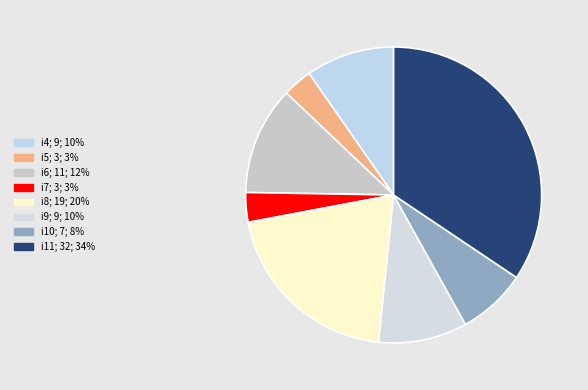

Count the number of slices in the pie.

8